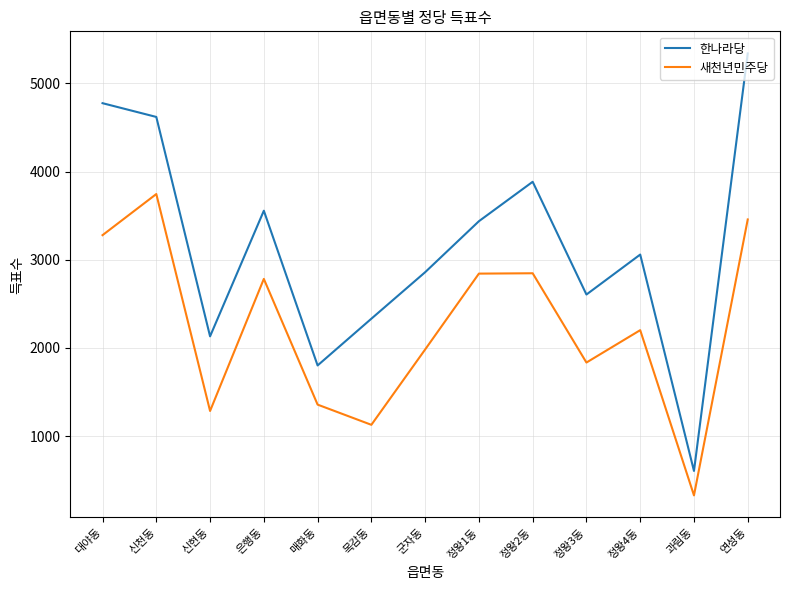

What is the difference between the second highest and minimum values in the 한나라당 series?

4169